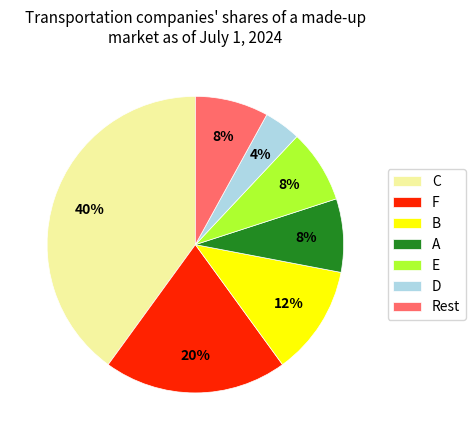

What percentage is the F slice, to the nearest percent?

20%